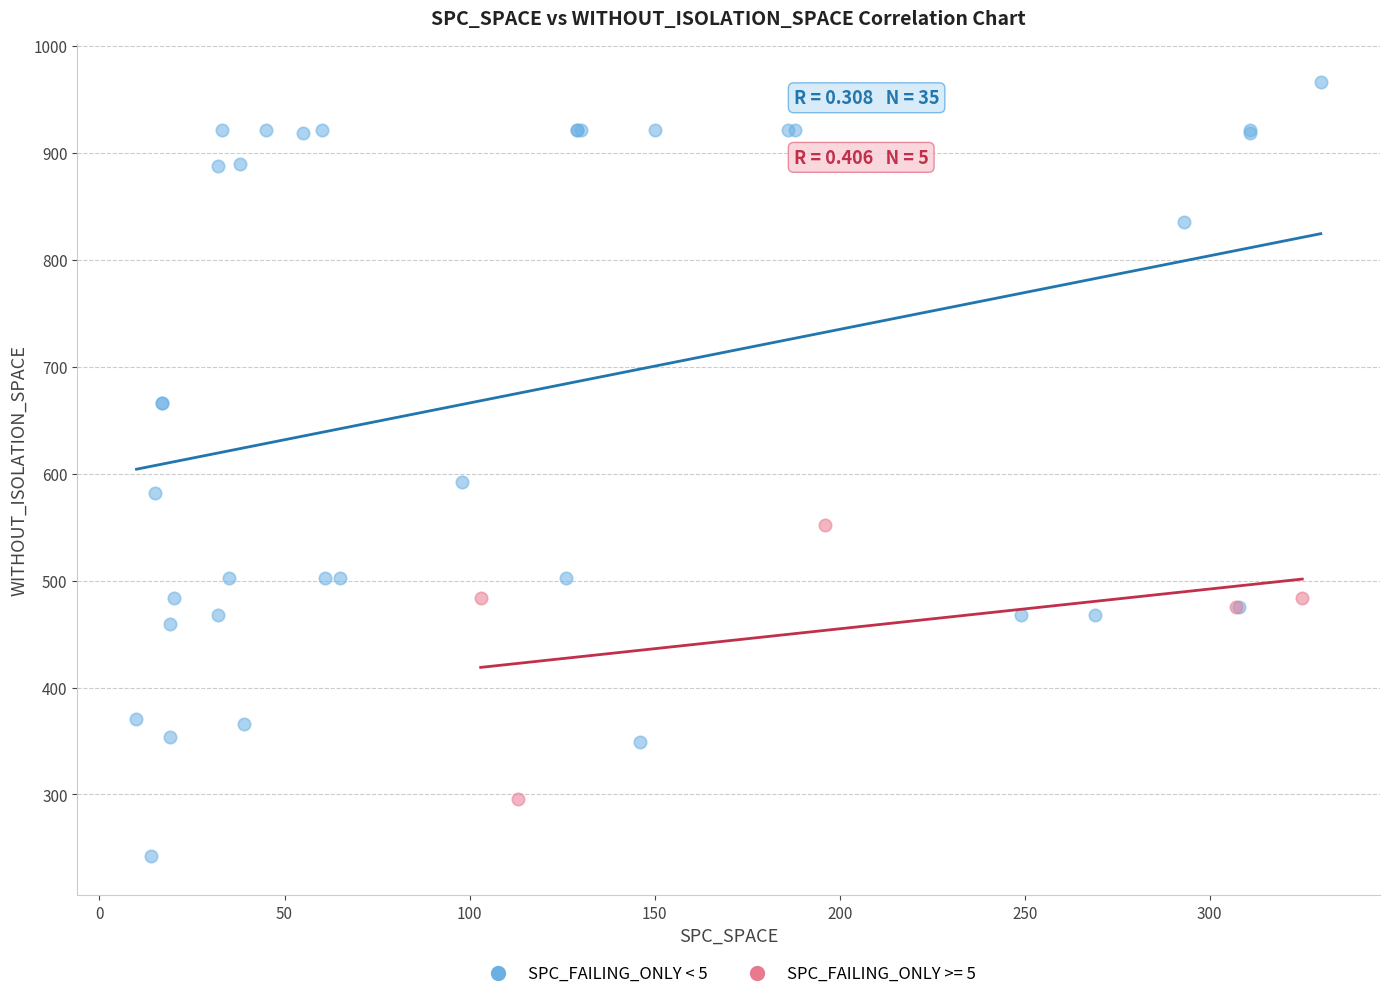

Which series has the largest Y range (max minus min)?

SPC_FAILING_ONLY < 5